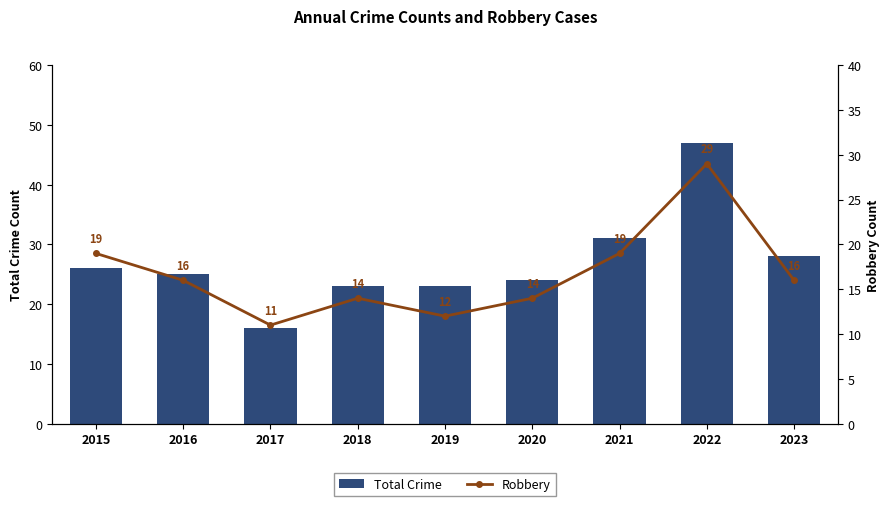

Is it true that Robbery equals 7 at 2021?

False